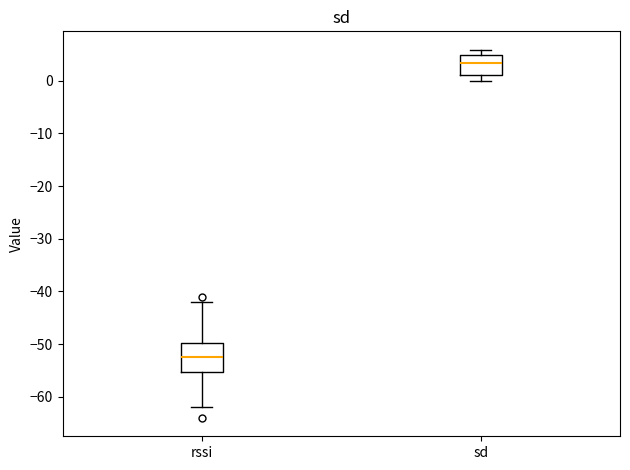

Which box's median line is the highest?

sd